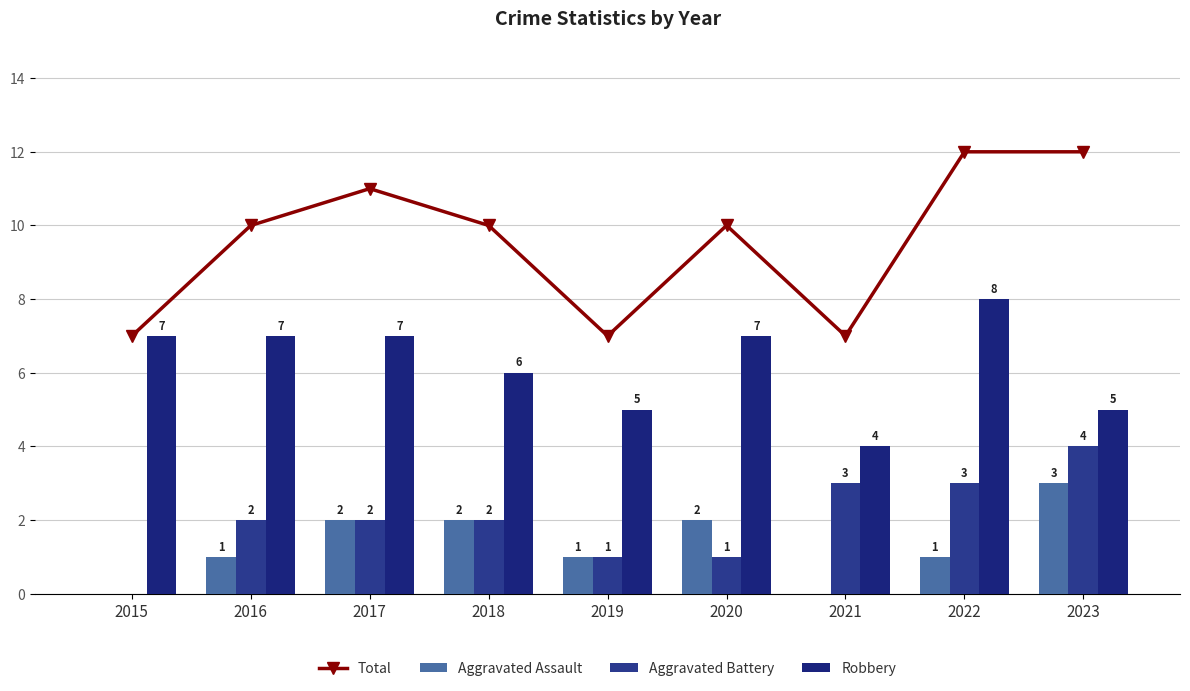

Which category has the highest value in the Robbery series?

2022